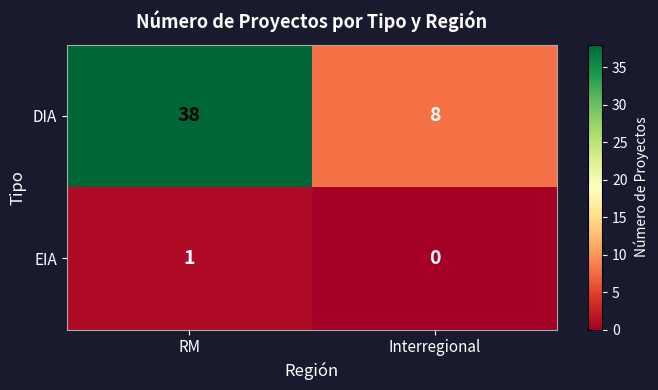

Rank the series by their average value, from highest to lowest.

DIA, EIA